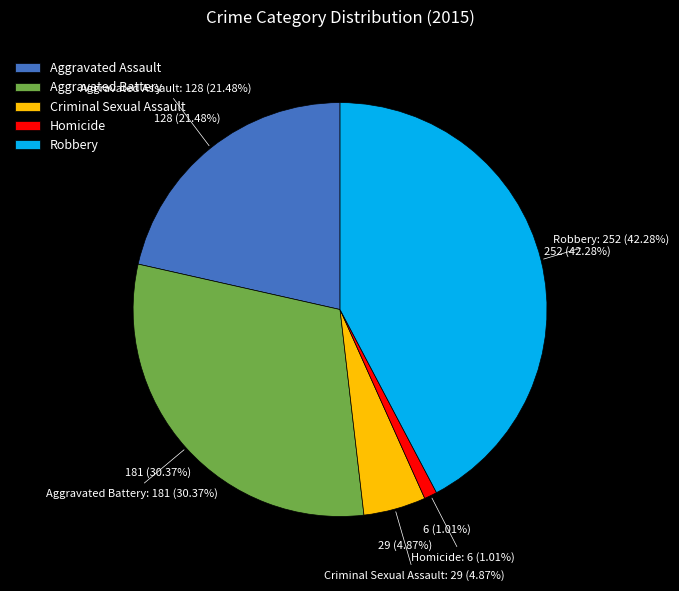

Does Aggravated Assault represent more than half of the total?

No